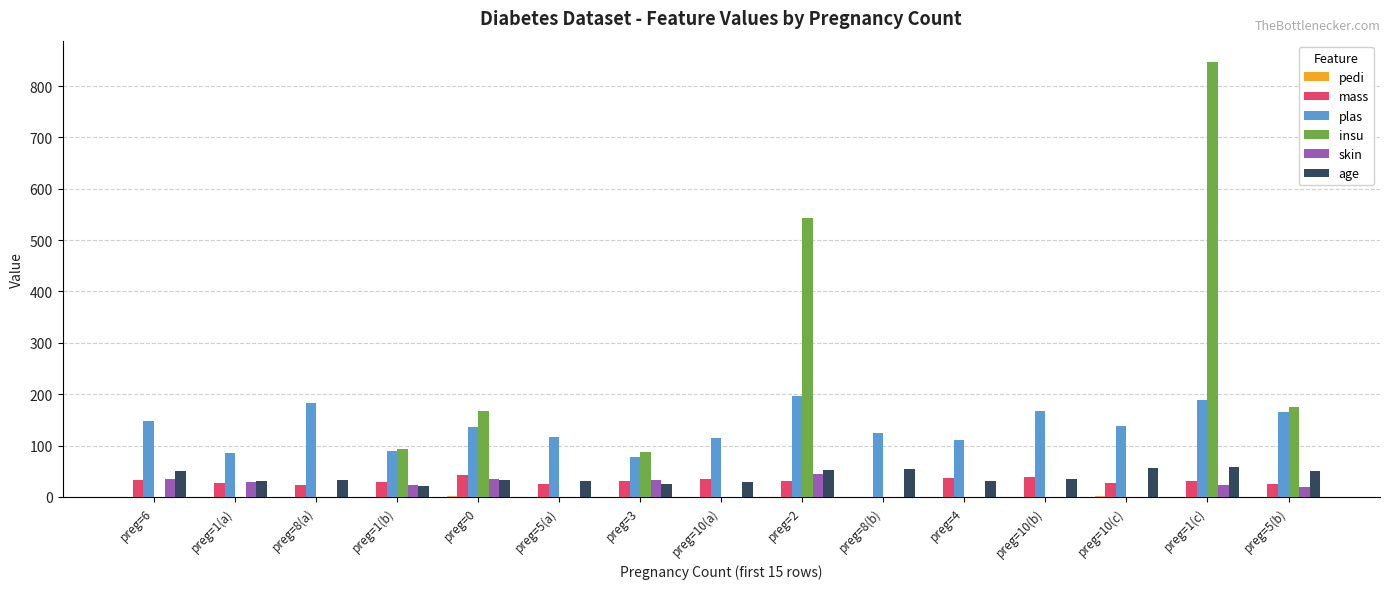

The value of insu at preg=5(b) is 175.0. True or false?

True